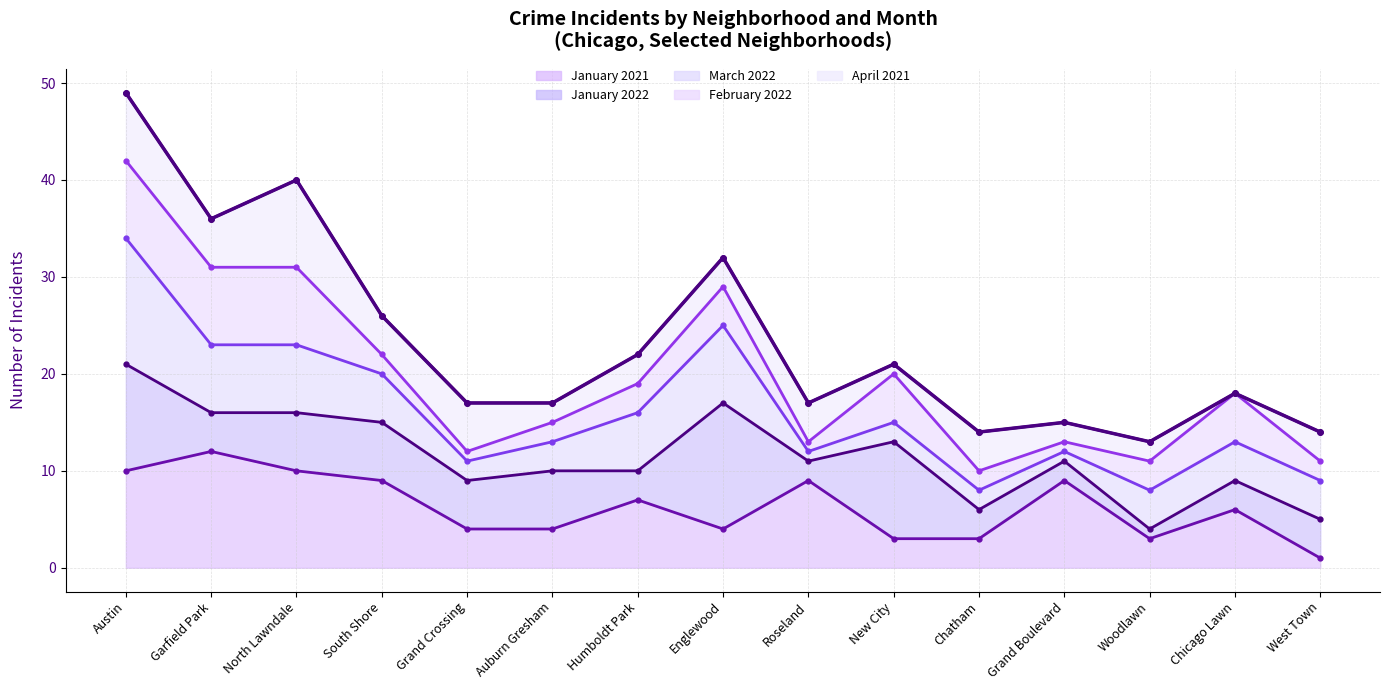

Rank the categories by value from highest to lowest.

Austin, North Lawndale, Garfield Park, Englewood, South Shore, Humboldt Park, New City, Chicago Lawn, Grand Crossing, Auburn Gresham, Roseland, Grand Boulevard, Chatham, West Town, Woodlawn